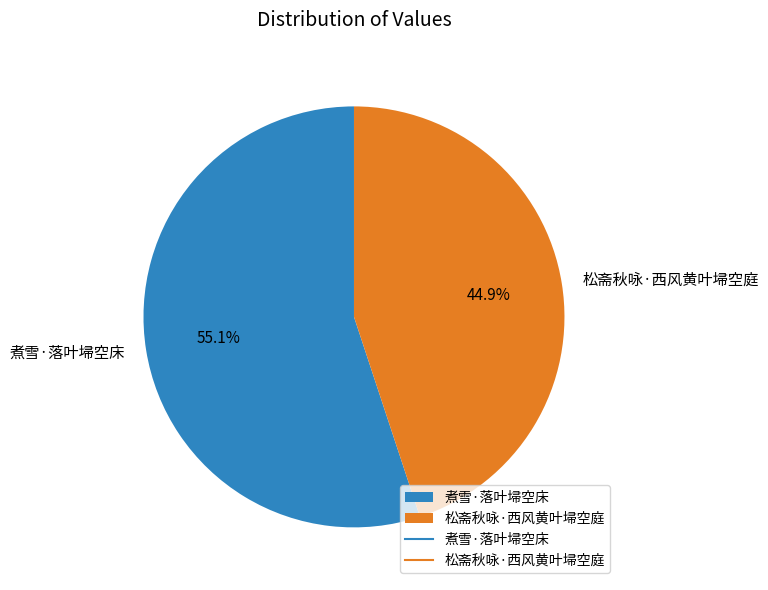

Approximately how many times larger is the value at 松斋秋咏·西风黄叶埽空庭 compared to 煮雪·落叶埽空床?

0.8